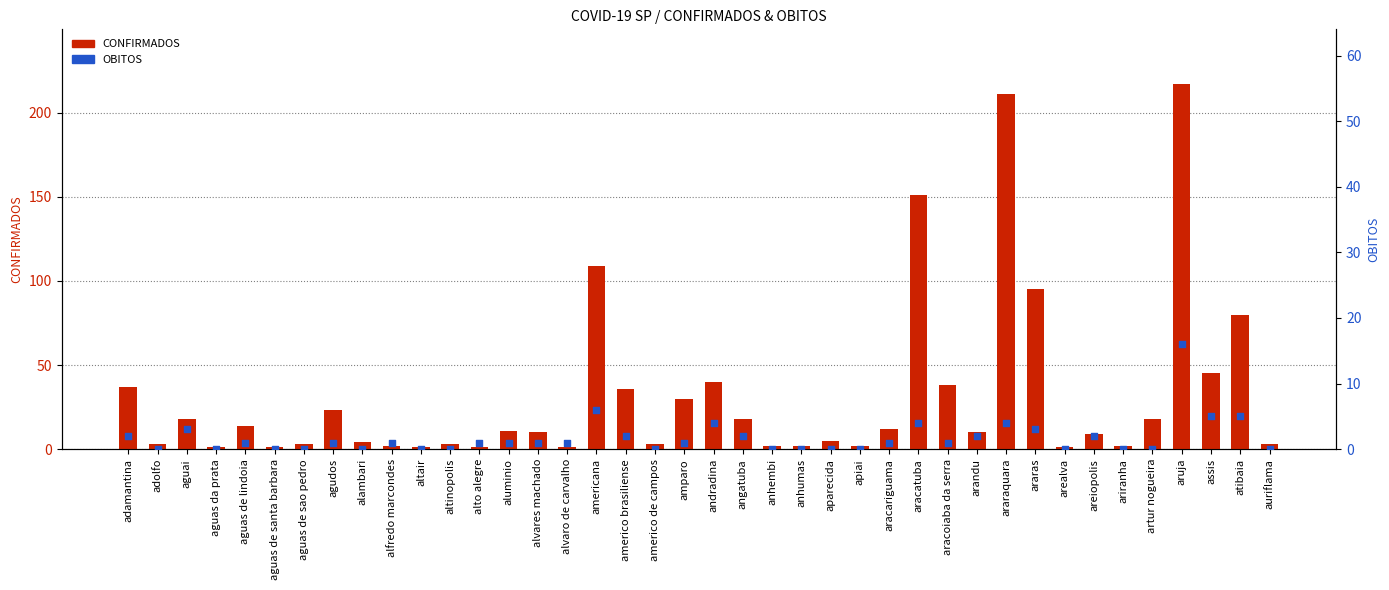

Which series contains the highest Y value?

CONFIRMADOS